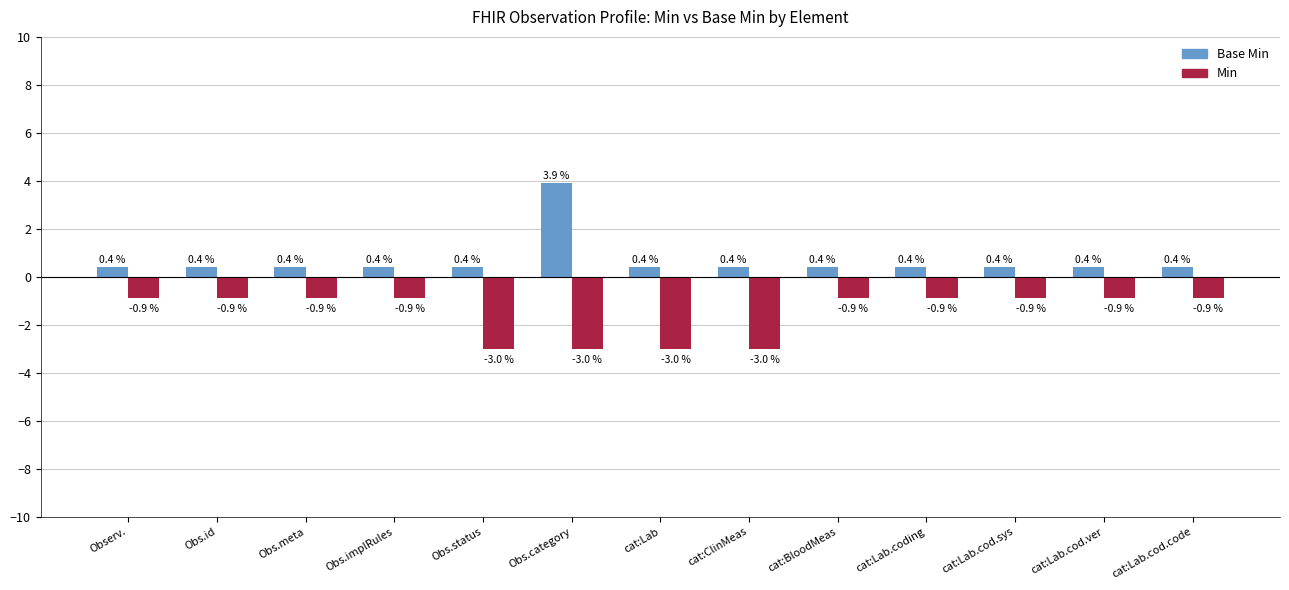

The Min series shows -1.5 at Obs.implRules. True or false?

False